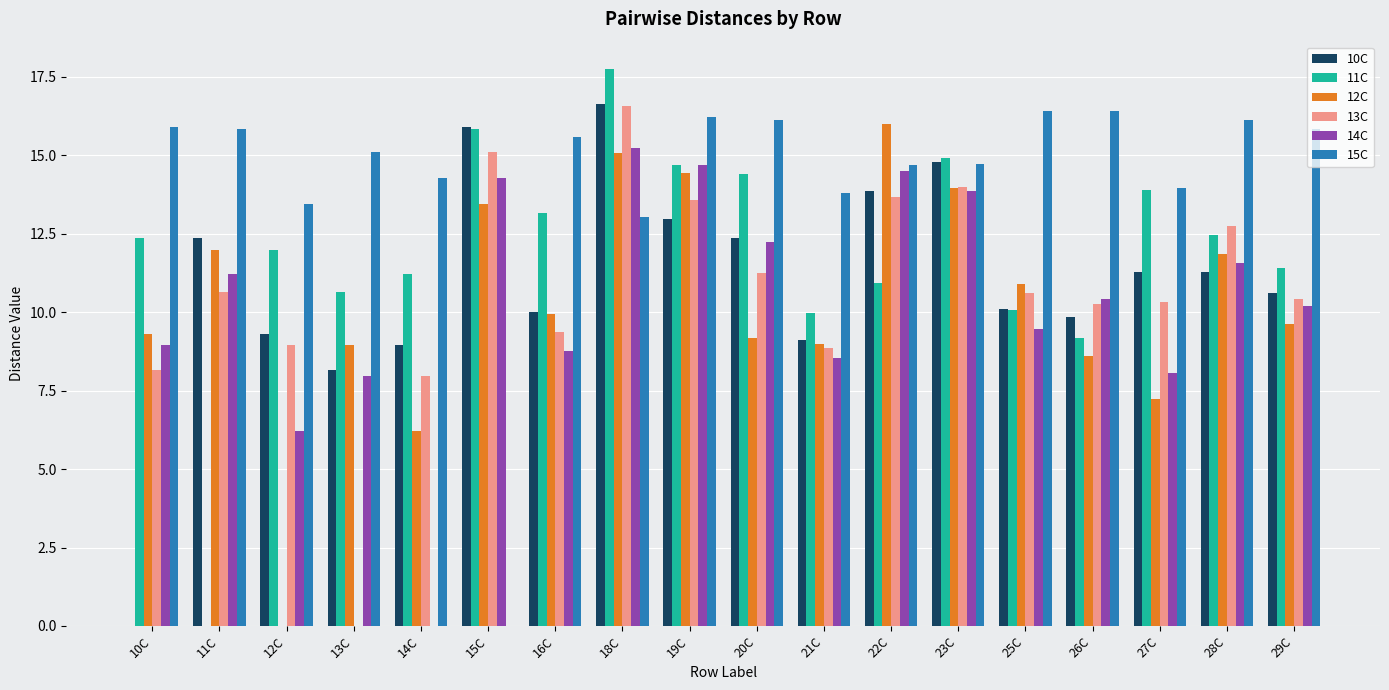

What is the sum of all 15C values?

257.5